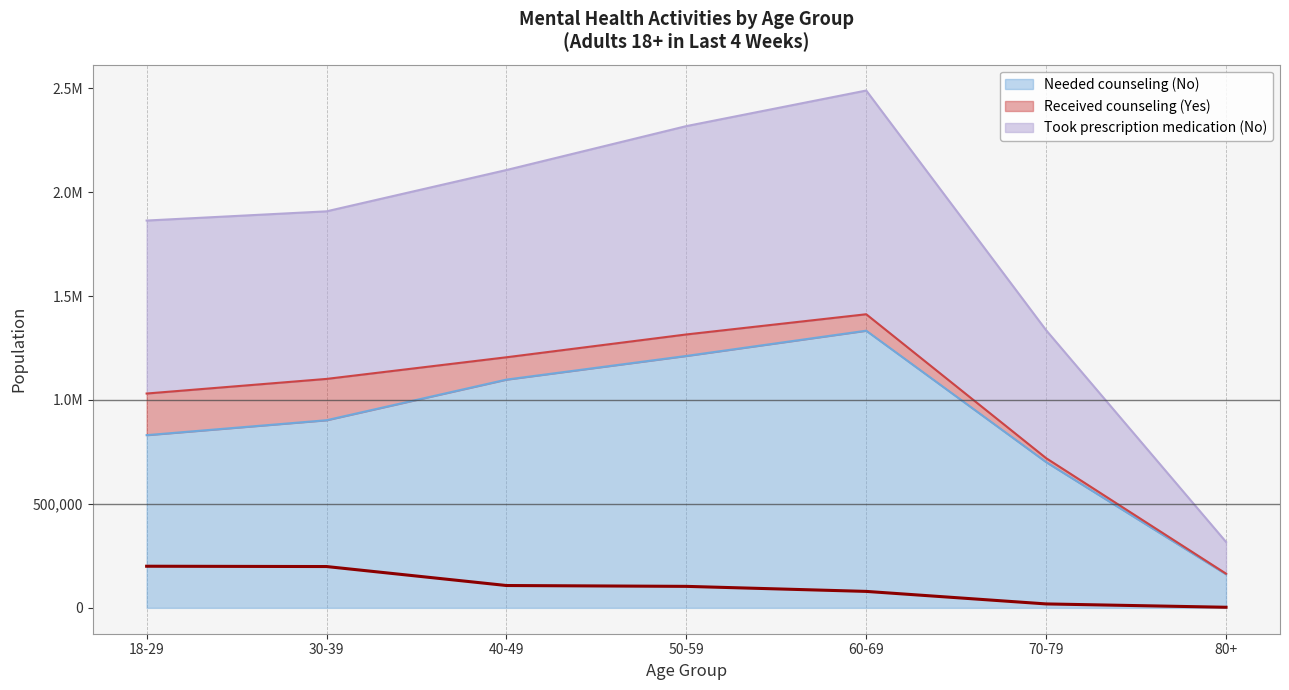

At which category is the sum across all series the highest?

60-69